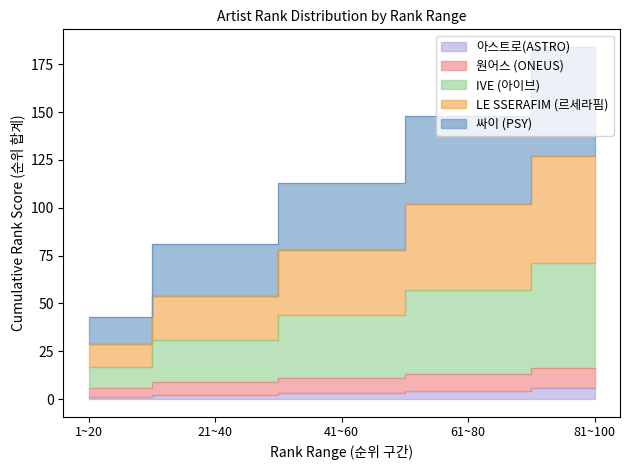

What is the difference between the highest and lowest values at 1~20?

42